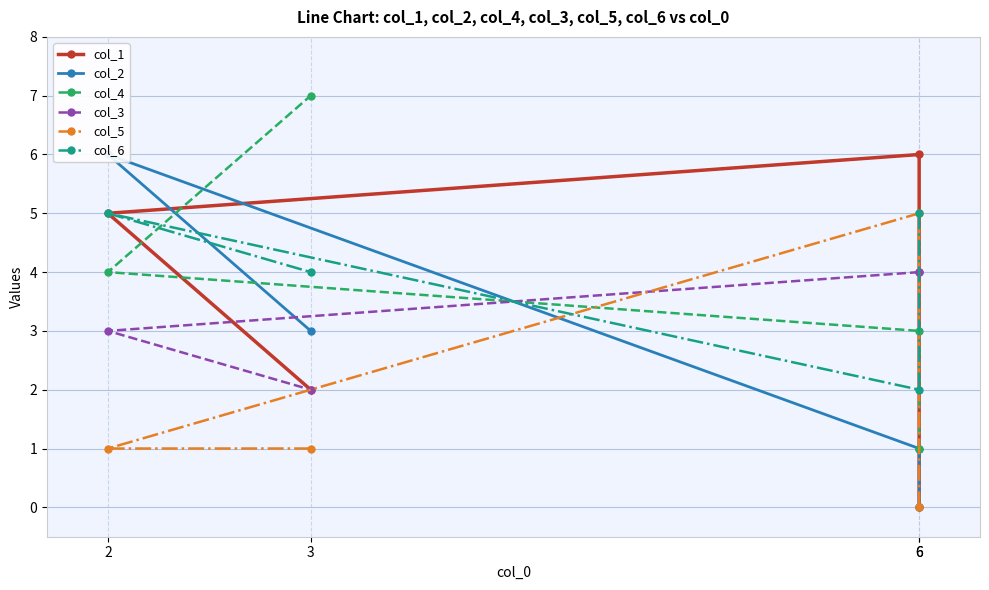

Which series has the largest total across all categories?

col_6